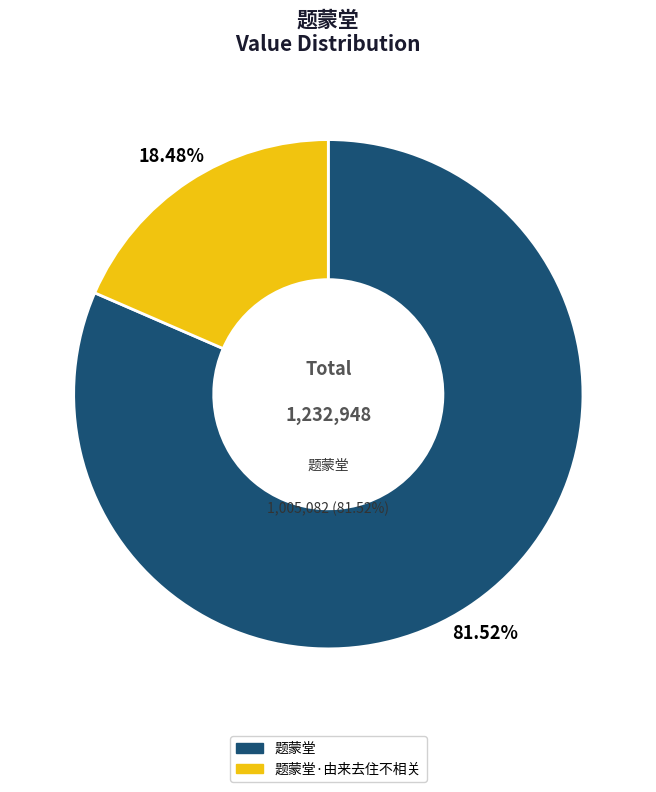

How many segments does this pie chart have?

2